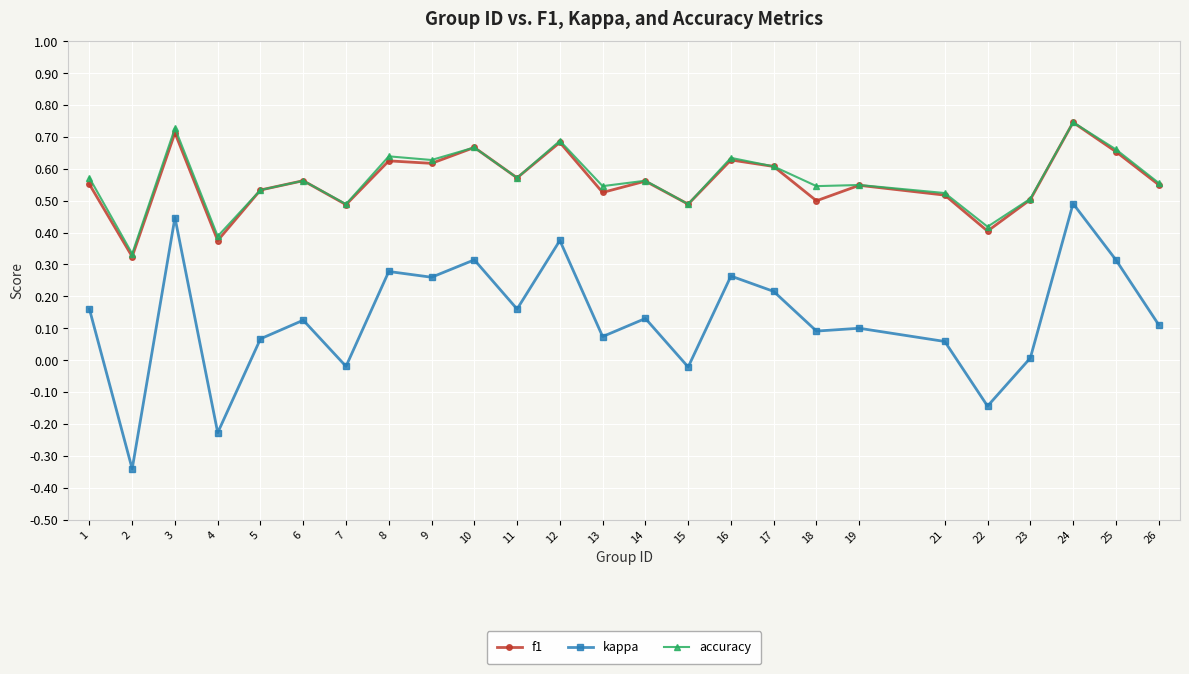

True or false: f1 and kappa intersect in this chart.

False